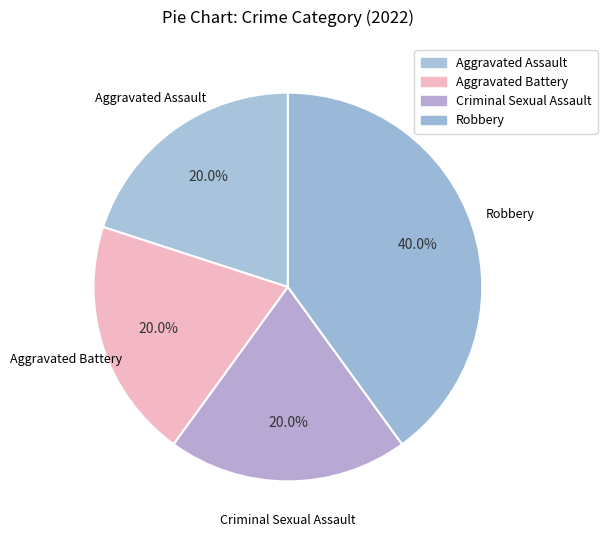

How many segments does this pie chart have?

4